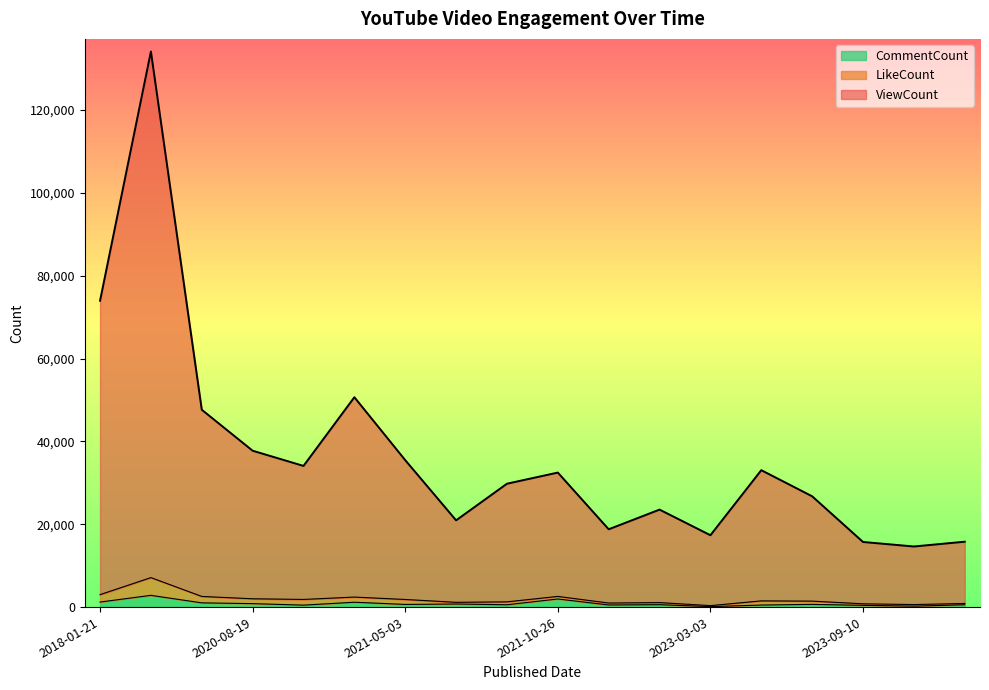

What is the lowest value of the CommentCount series?

113